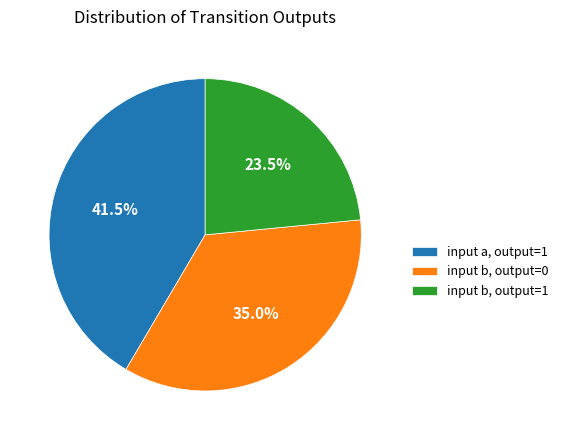

Approximately how many times larger is the value at input b, output=0 compared to input b, output=1?

1.5